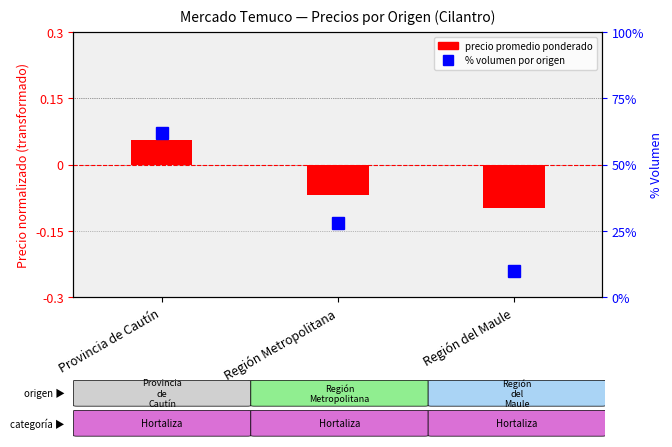

What are all the series names shown in the legend?

precio promedio ponderado, % volumen por origen